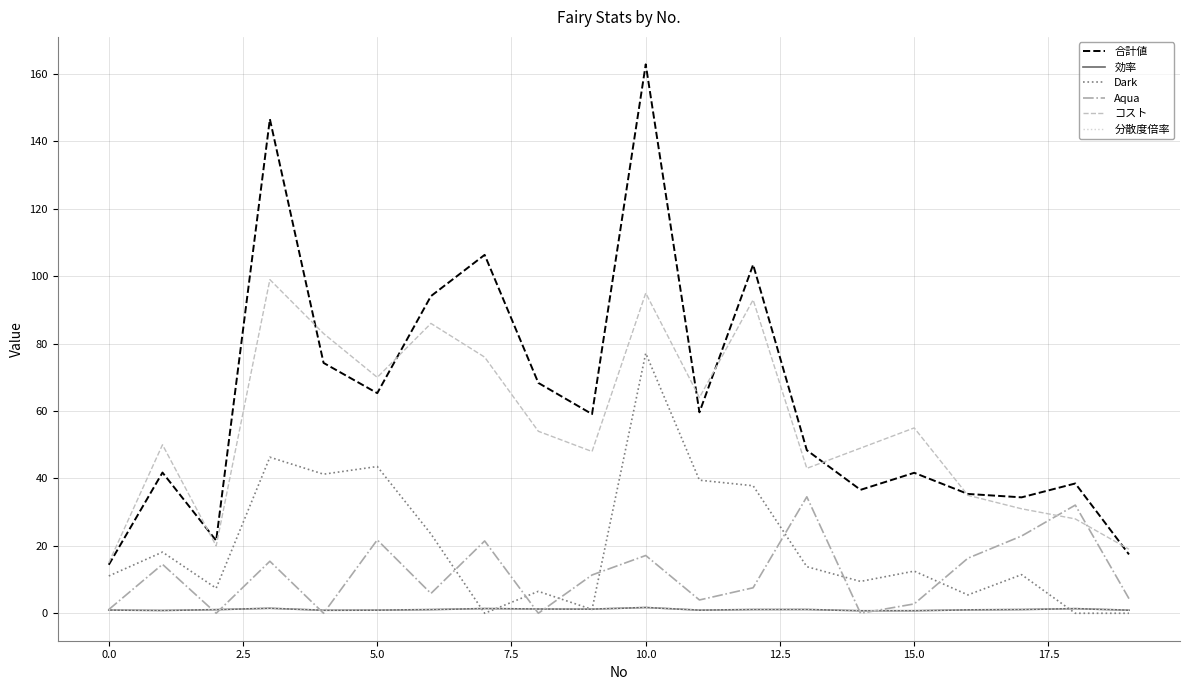

What is the highest value of the コスト series?

99.0